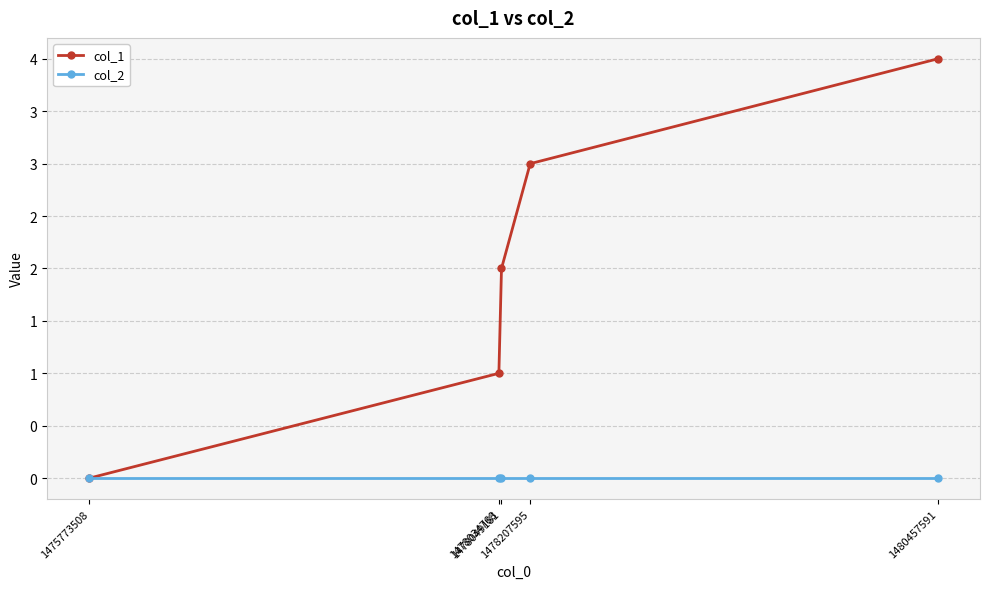

Does the chart have visible grid lines?

Yes